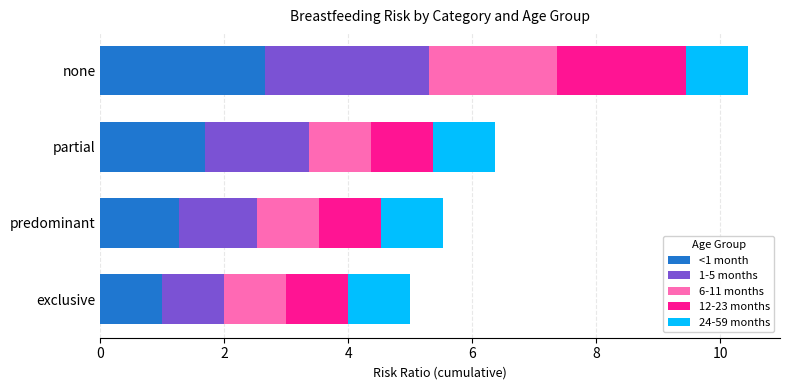

The value of <1 month at predominant is 1.3. True or false?

True